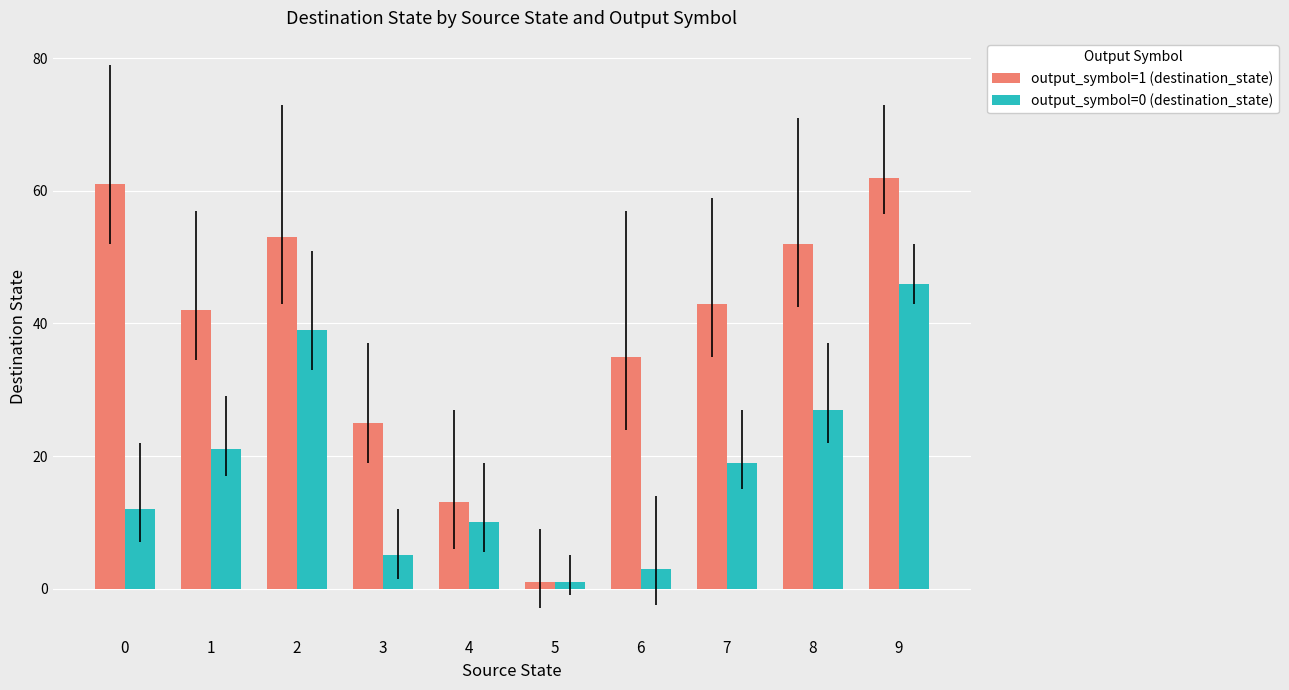

At which category does the chart reach its minimum across all series?

5